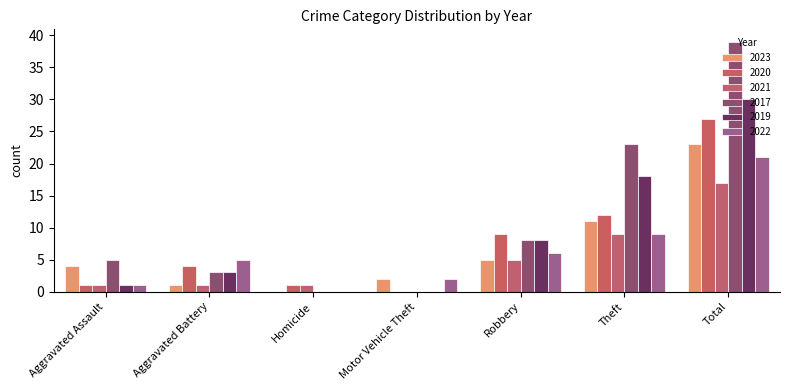

How many categories are shown in the chart?

7